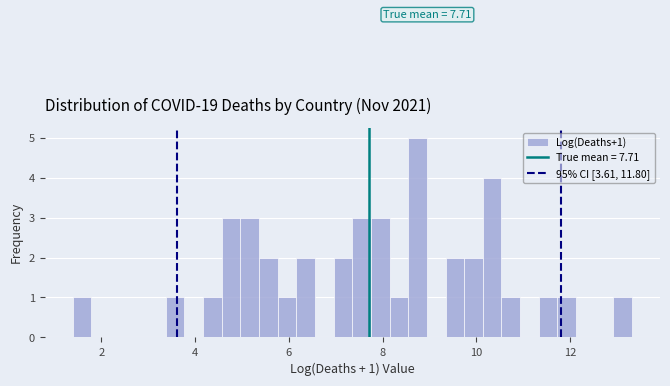

Read against the x-axis, roughly where is the centre of the tallest bar?

8.8